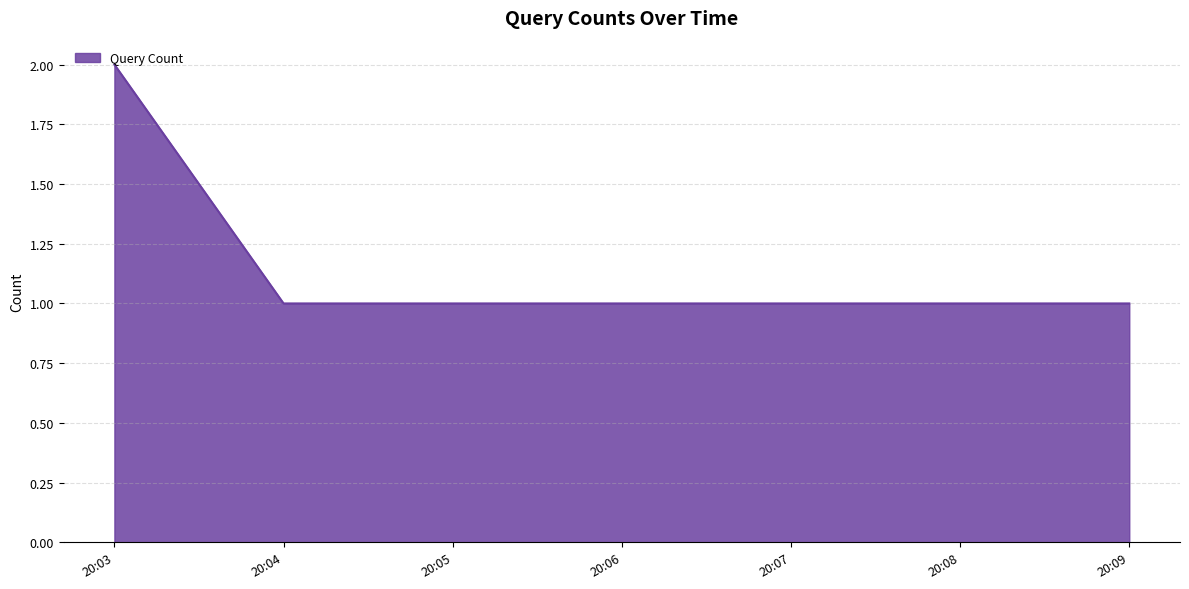

Does the chart have visible grid lines?

Yes